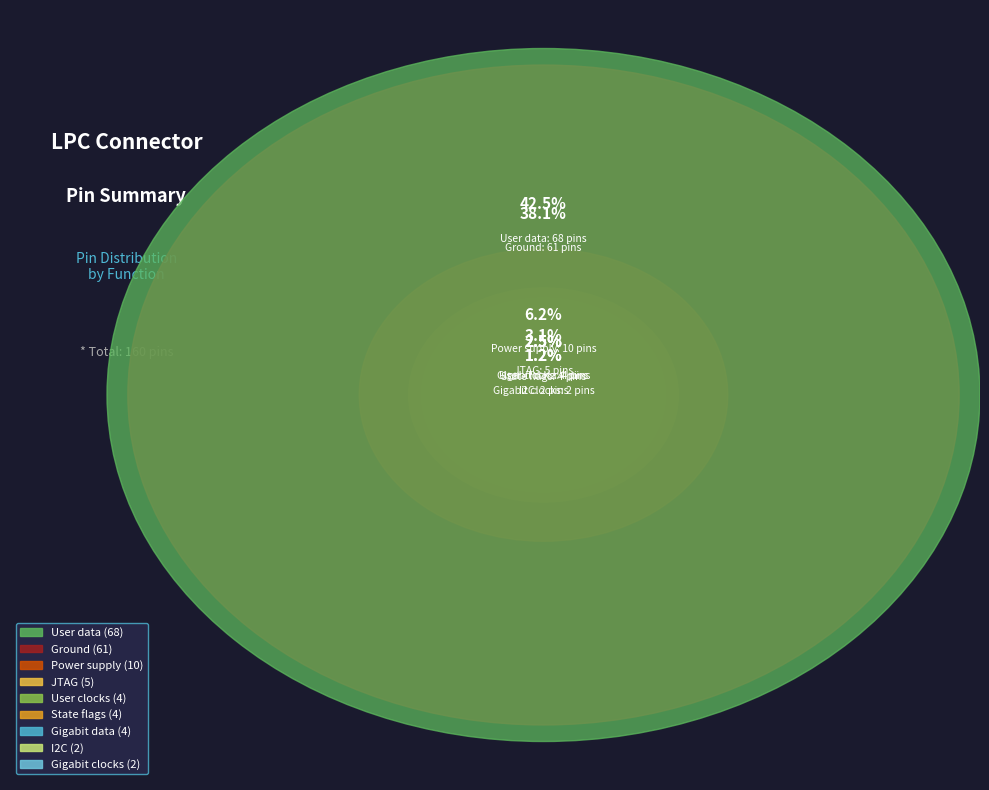

Which has a higher value, I2C or Gigabit data?

Gigabit data